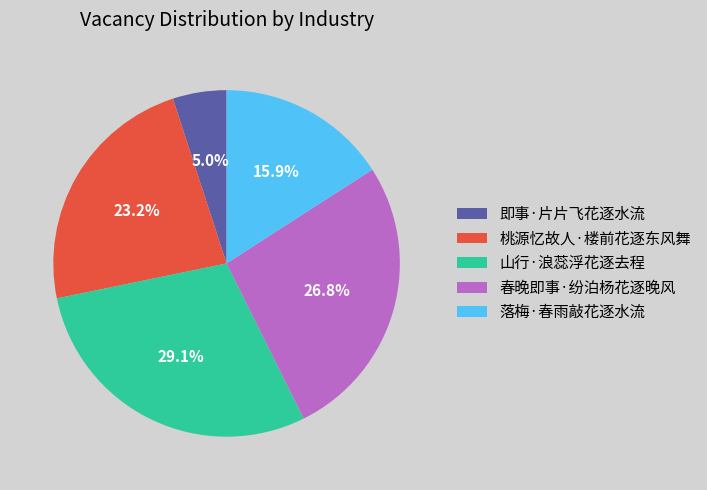

How many slices are in this pie chart?

5